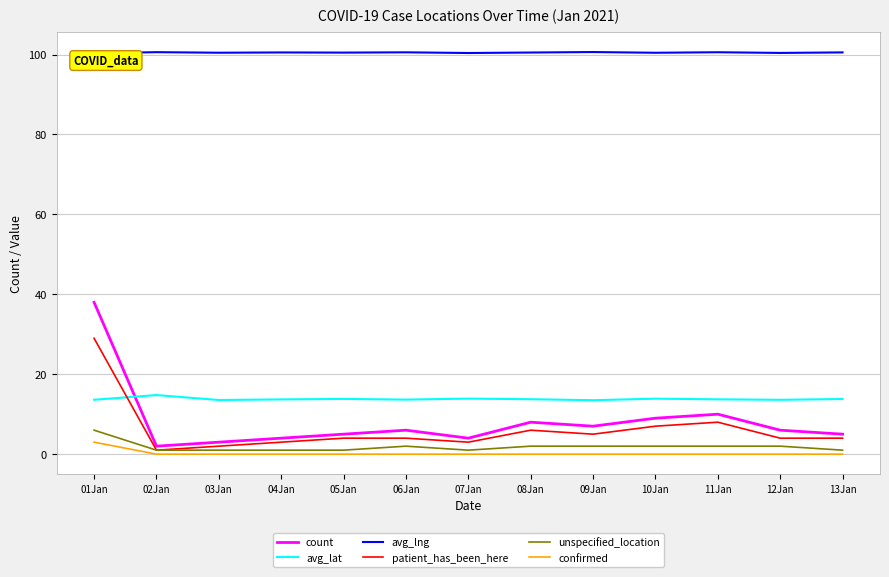

What is the maximum value shown in the chart?

100.6